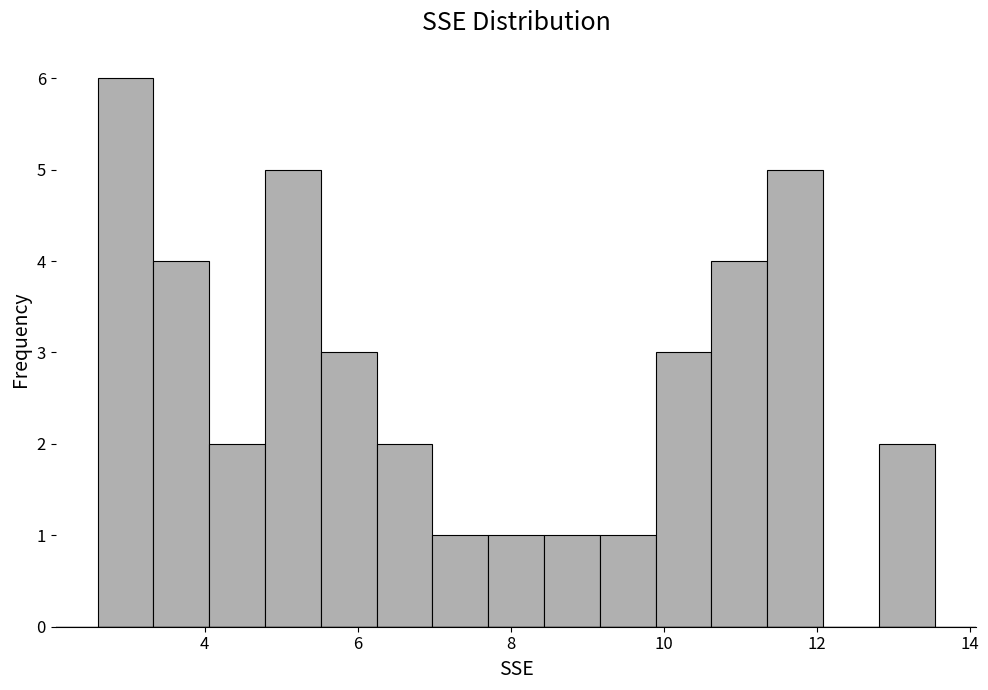

Read against the x-axis, roughly where is the centre of the tallest bar?

3.0